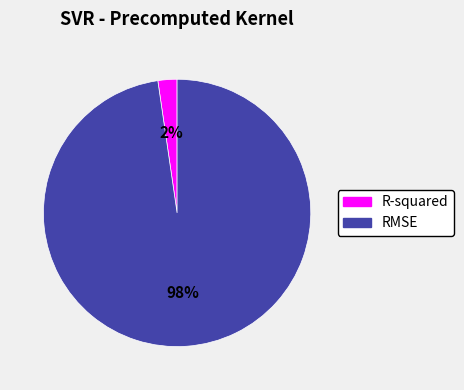

Is it true that RMSE is 87% of the pie?

False